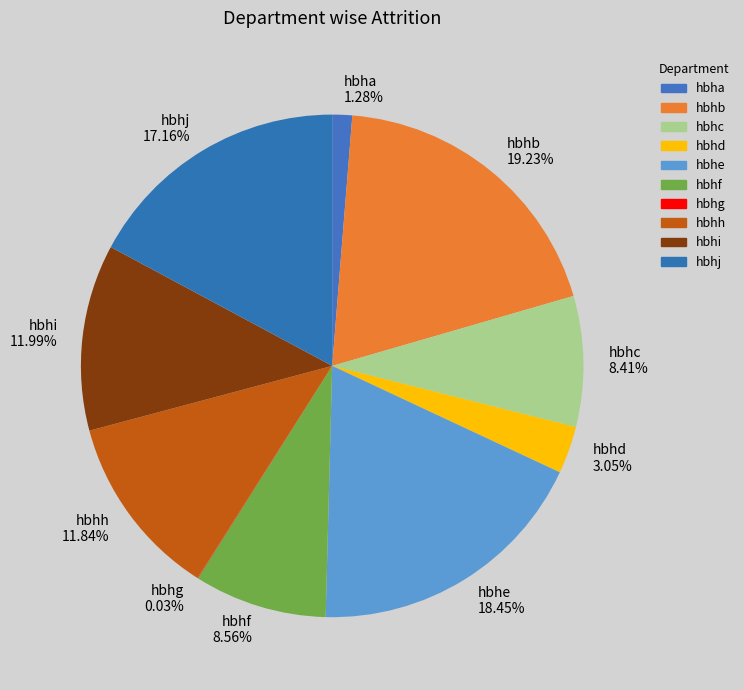

To the nearest percent, what is the average slice percentage?

10%